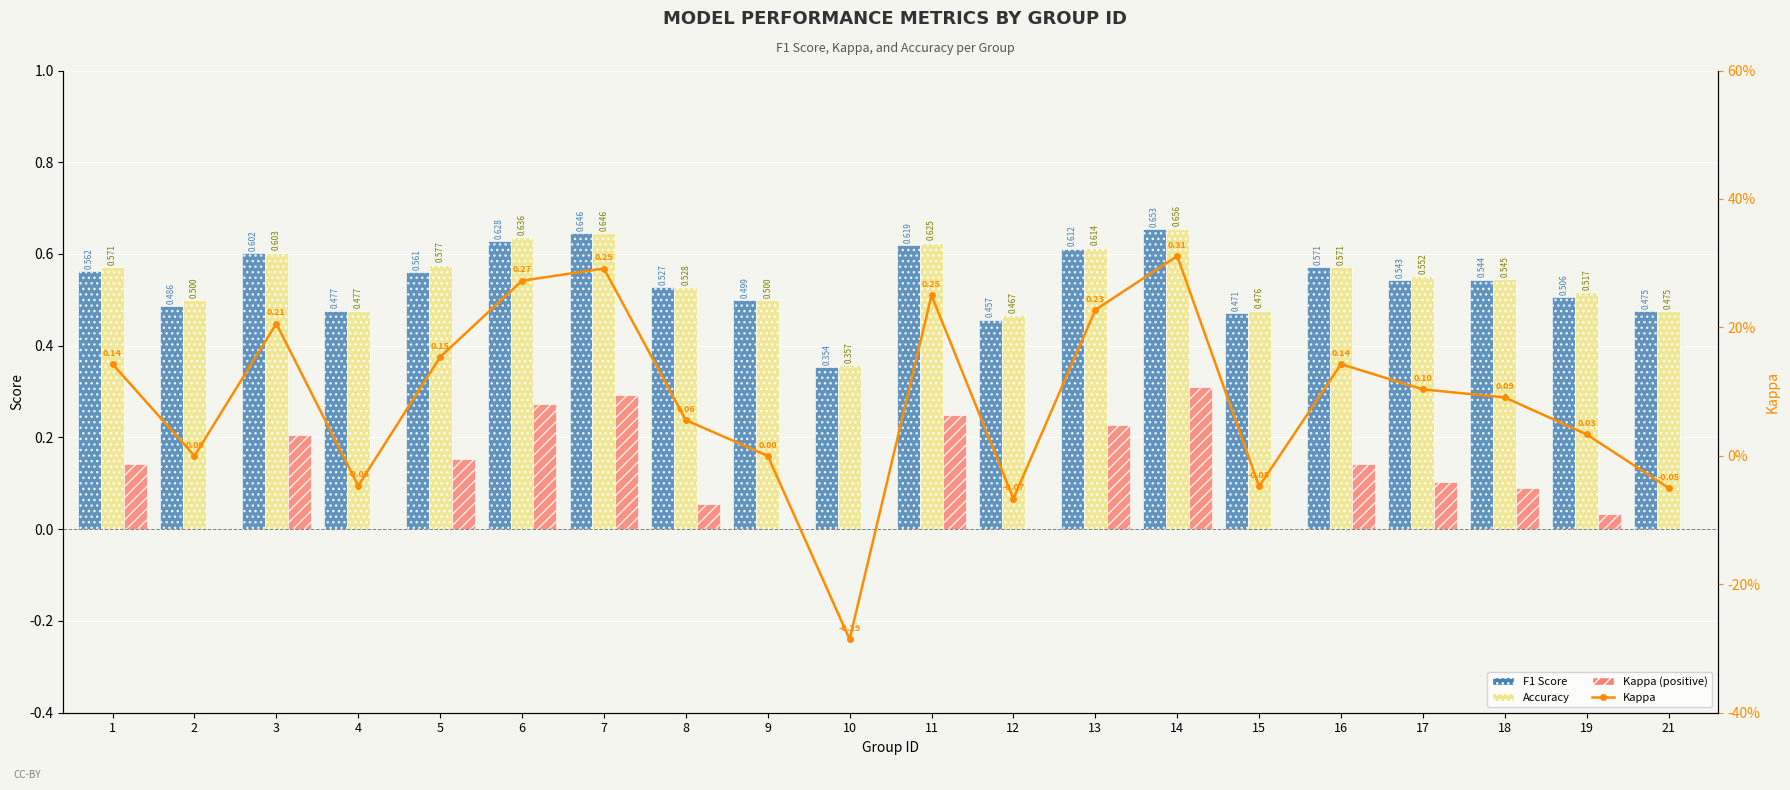

Reading right to left, list all the values displayed in this chart.

F1 Score: 21=0.5	19=0.5	18=0.5	17=0.5	16=0.6	15=0.5	14=0.7	13=0.6	12=0.5	11=0.6	10=0.4	9=0.5	8=0.5	7=0.6	6=0.6	5=0.6	4=0.5	3=0.6	2=0.5	1=0.6
Accuracy: 21=0.5	19=0.5	18=0.5	17=0.6	16=0.6	15=0.5	14=0.7	13=0.6	12=0.5	11=0.6	10=0.4	9=0.5	8=0.5	7=0.6	6=0.6	5=0.6	4=0.5	3=0.6	2=0.5	1=0.6
Kappa (positive): 21=0.0	19=0.0	18=0.1	17=0.1	16=0.1	15=0.0	14=0.3	13=0.2	12=0.0	11=0.2	10=0.0	9=0.0	8=0.1	7=0.3	6=0.3	5=0.2	4=0.0	3=0.2	2=0.0	1=0.1
Kappa: 21=-0.1	19=0.0	18=0.1	17=0.1	16=0.1	15=-0.0	14=0.3	13=0.2	12=-0.1	11=0.2	10=-0.3	9=0.0	8=0.1	7=0.3	6=0.3	5=0.2	4=-0.0	3=0.2	2=0.0	1=0.1